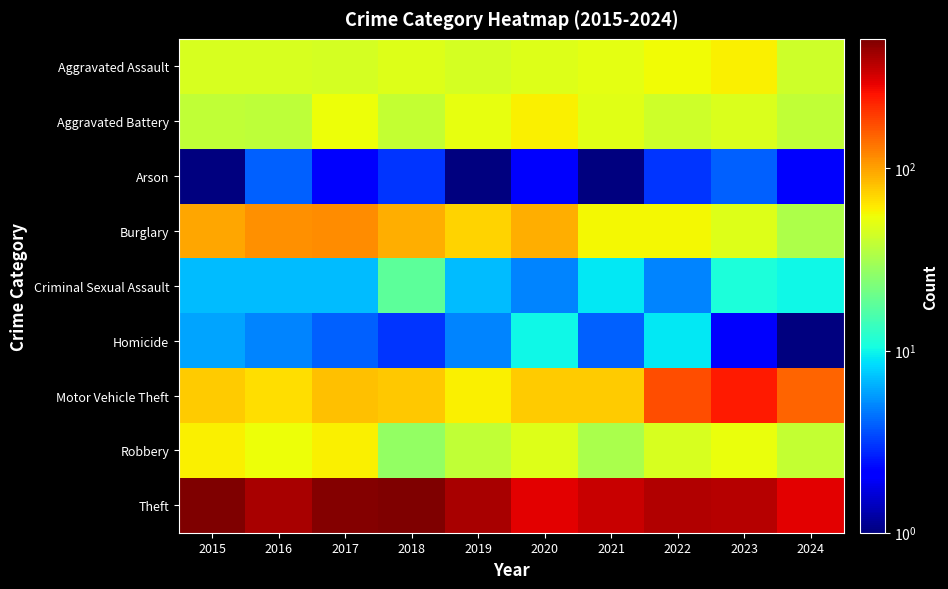

How many series are shown in this chart?

9